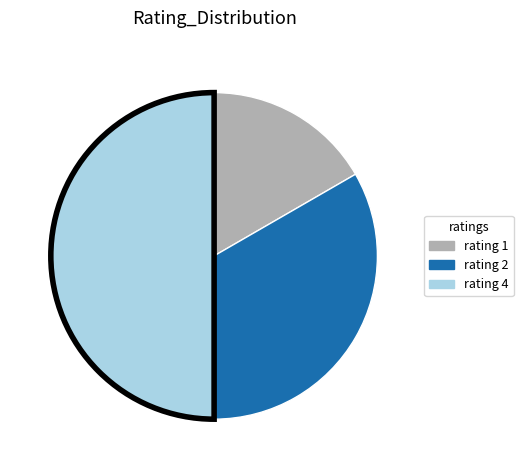

Do rating 4 and rating 2 together represent more than half of the pie?

Yes